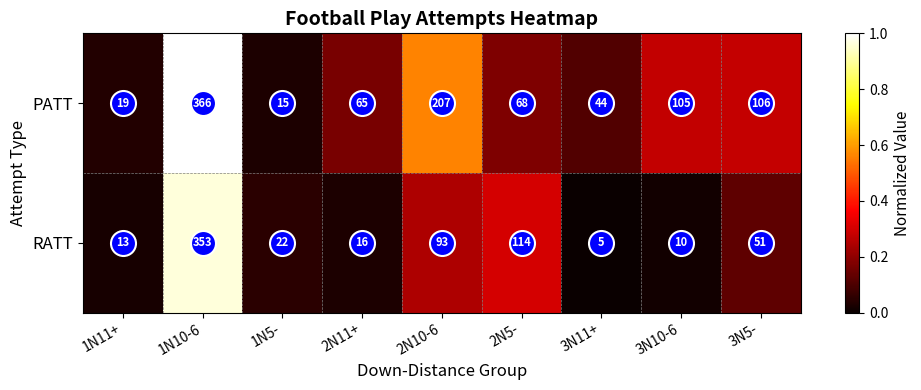

Read the PATT value at 2N5-, to the nearest 10.

70